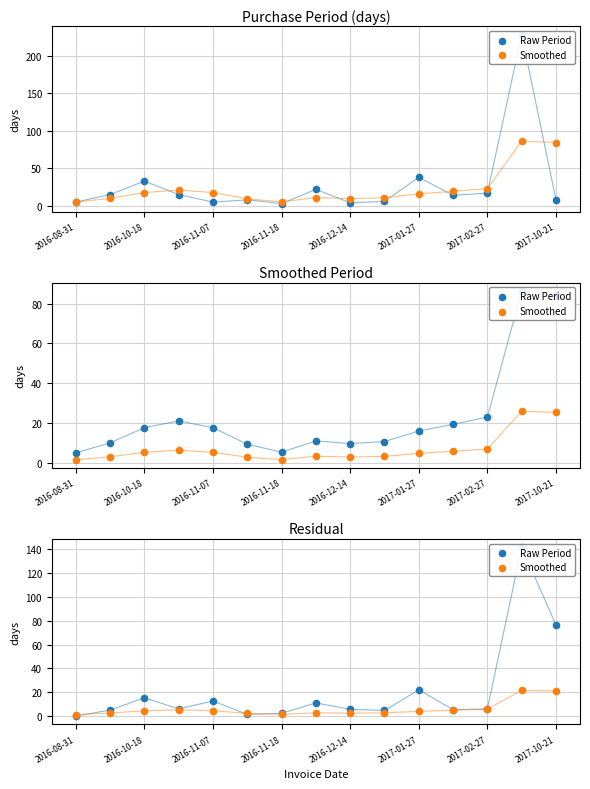

What is the total value across all series at 11?

10.2